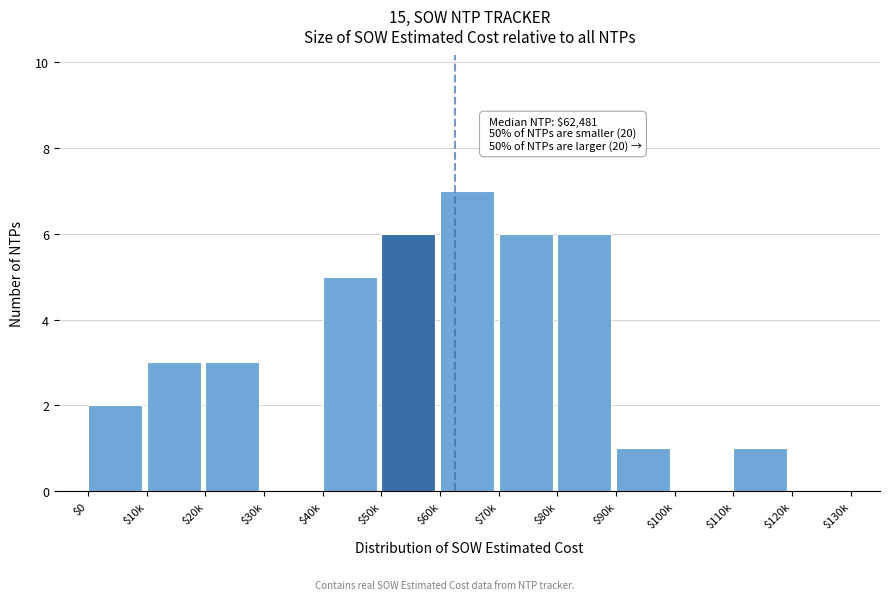

What is the sum of all values?

40